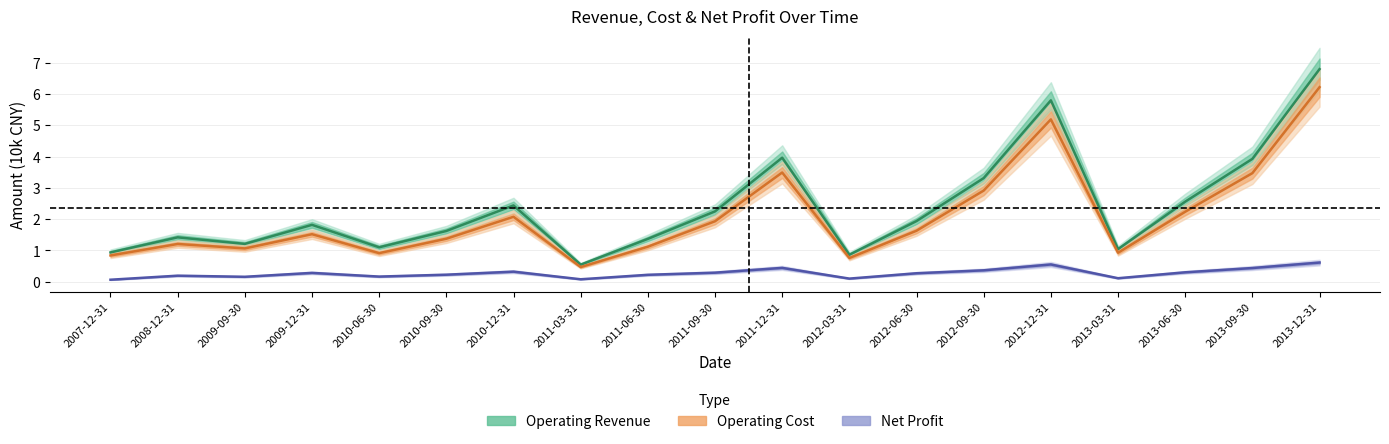

Which has a higher value, 2007-12-31 or 2012-03-31?

2007-12-31